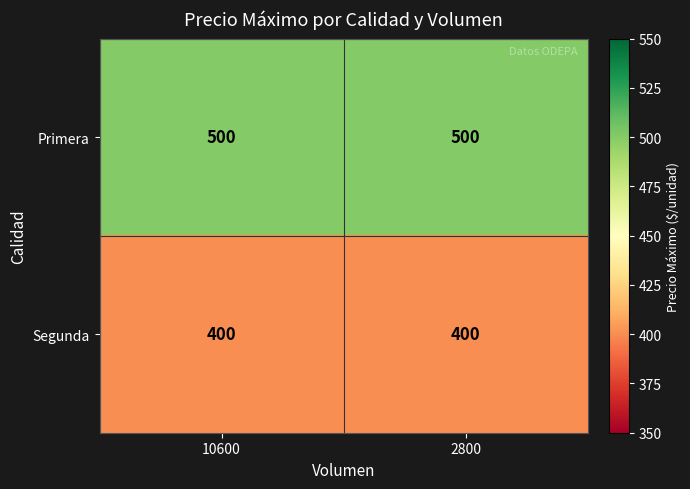

Rank the series by their maximum value, from highest to lowest.

Primera, Segunda